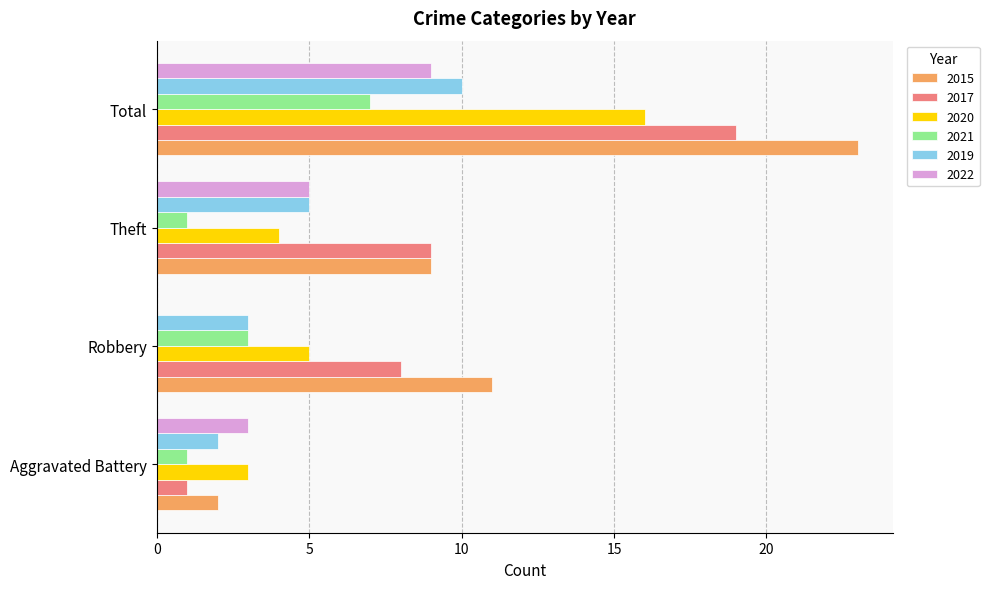

What is the approximate value of 2019 at Total?

10